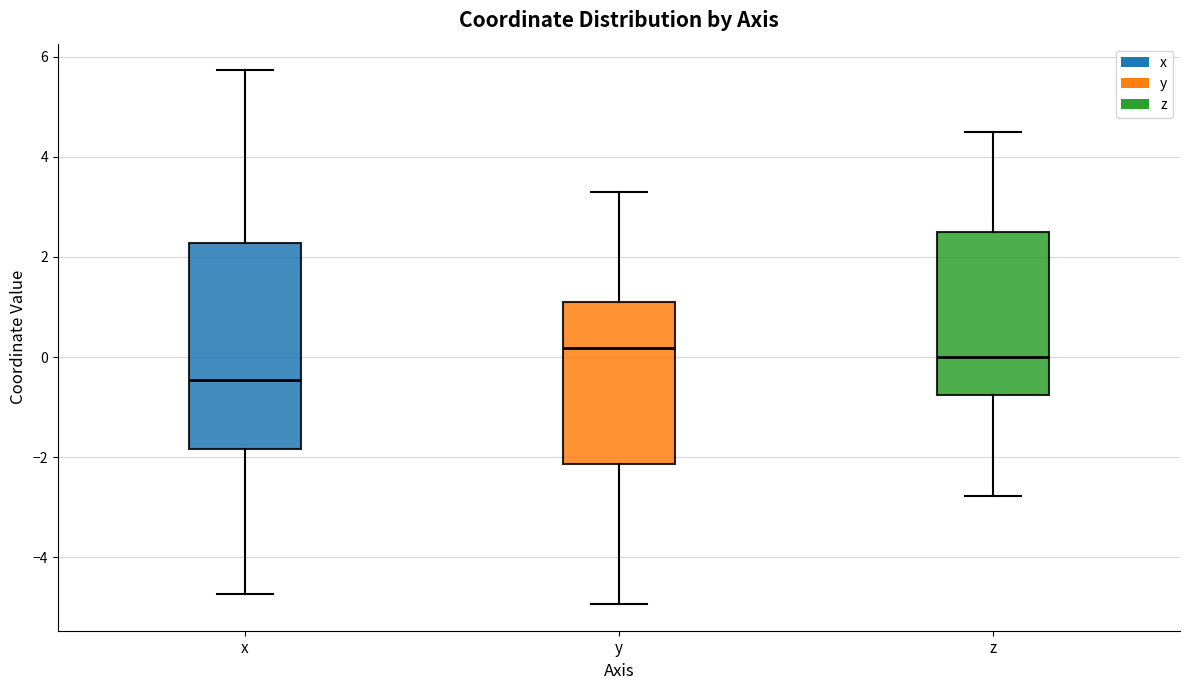

Reading left to right, transcribe this box plot: for each box, give where its median line is, the range the box spans, and where its two whiskers end, as read against the y-axis. The values are not printed on the chart, so give them approximately, as read against the axis.

x: median -0.4, box -1.8 to 2.2, whiskers -4.8 to 5.8
y: median 0.2, box -2.2 to 1.0, whiskers -5.0 to 3.2
z: median 0.0, box -0.8 to 2.4, whiskers -2.8 to 4.4